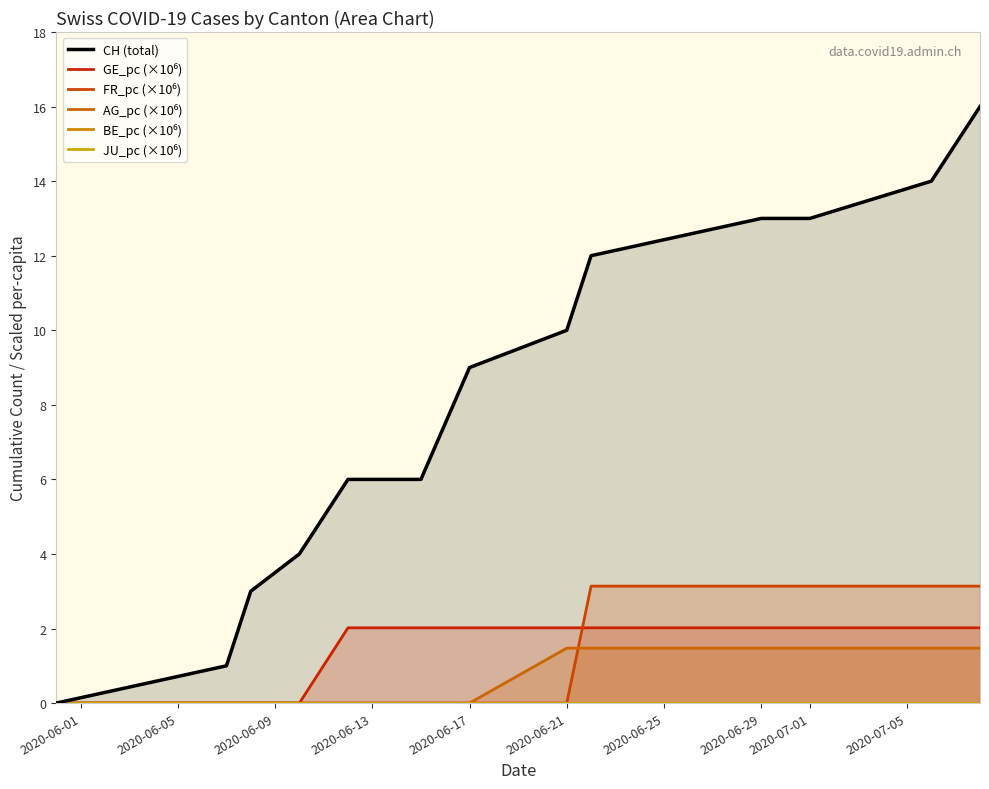

What is the sum of all CH (total) values?

107.0